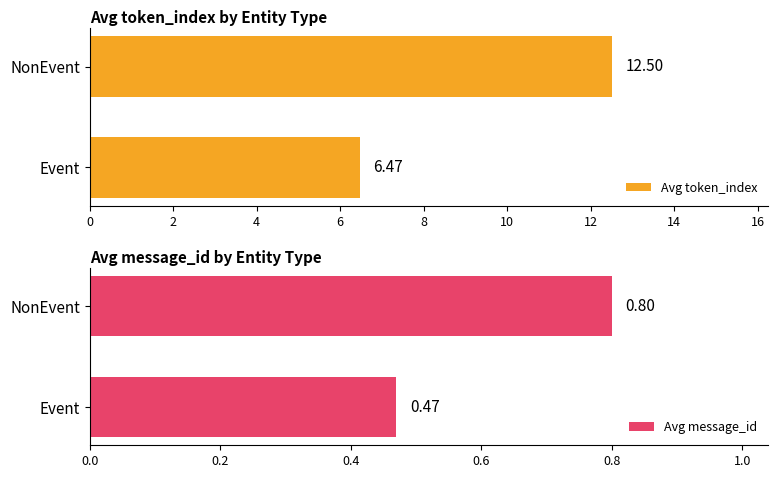

Rank the categories by Avg message_id value from highest to lowest.

NonEvent, Event